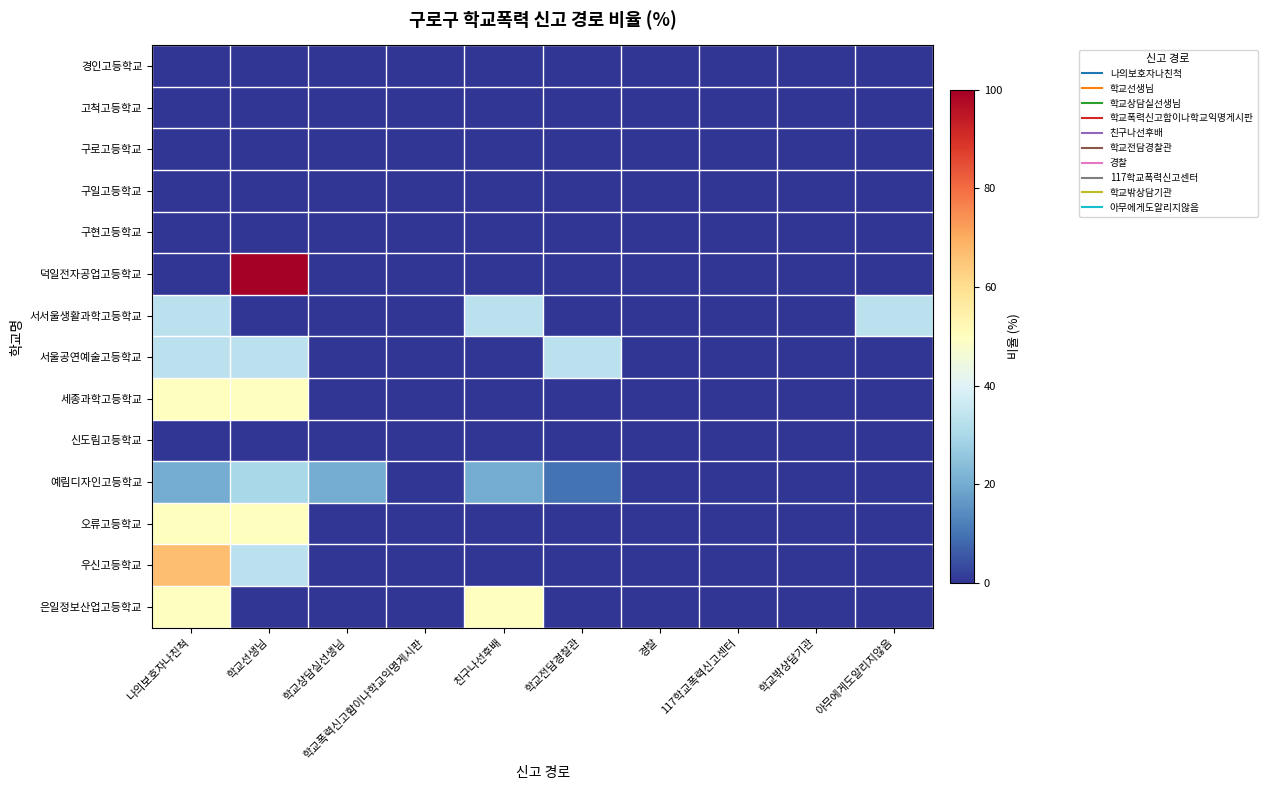

At which category does the chart reach its peak across all series?

학교선생님